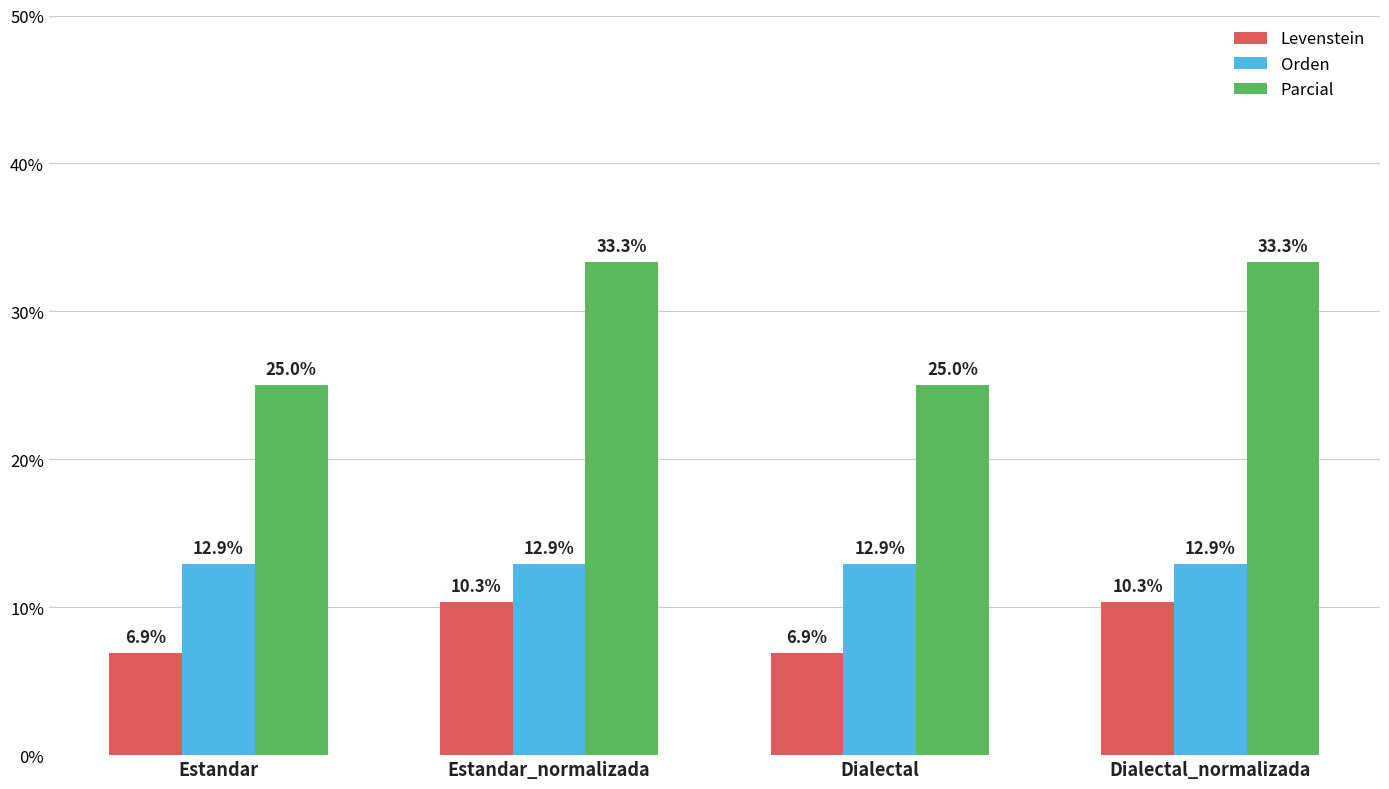

What is the difference between the highest and lowest values at Estandar_normalizada?

23.0